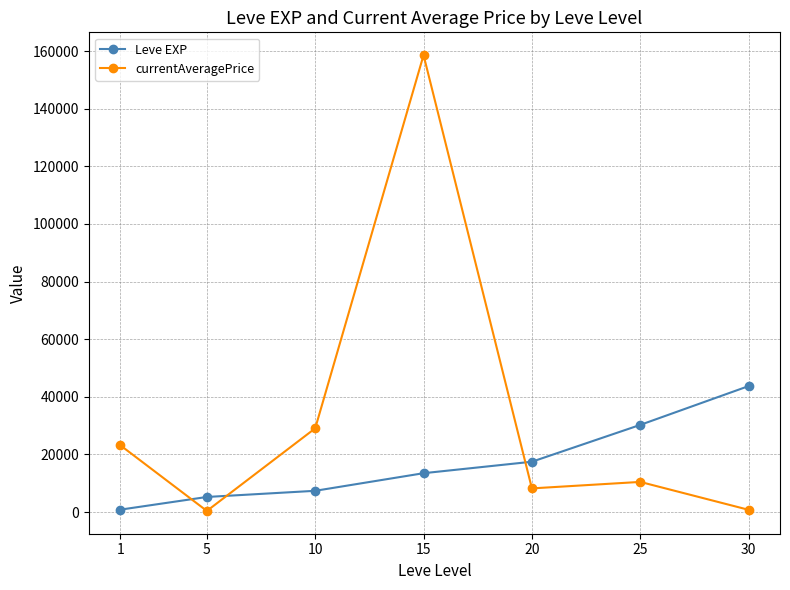

What is the difference between the second highest and minimum values in the Leve EXP series?

29416.7